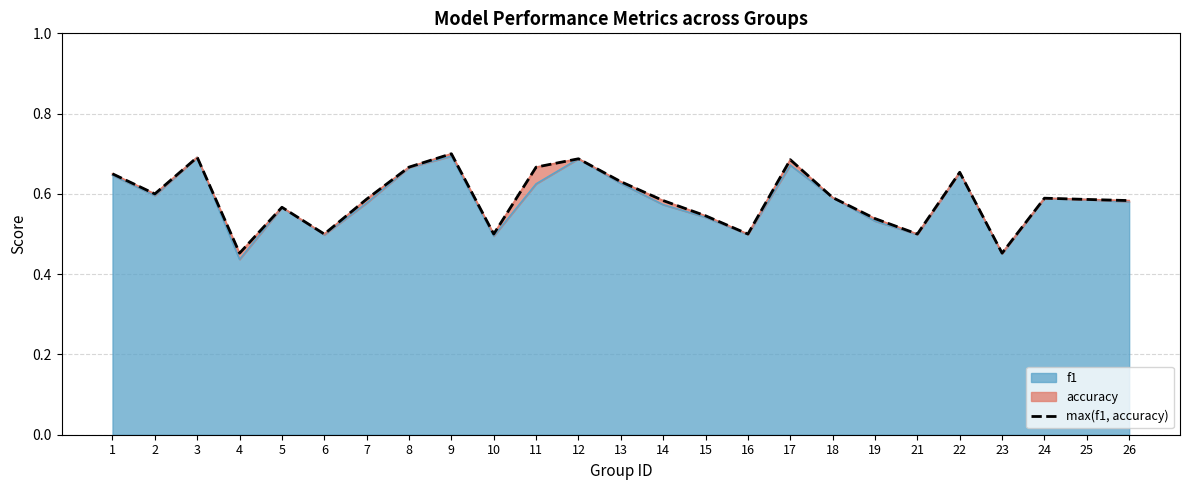

How many lines are shown in the chart?

1